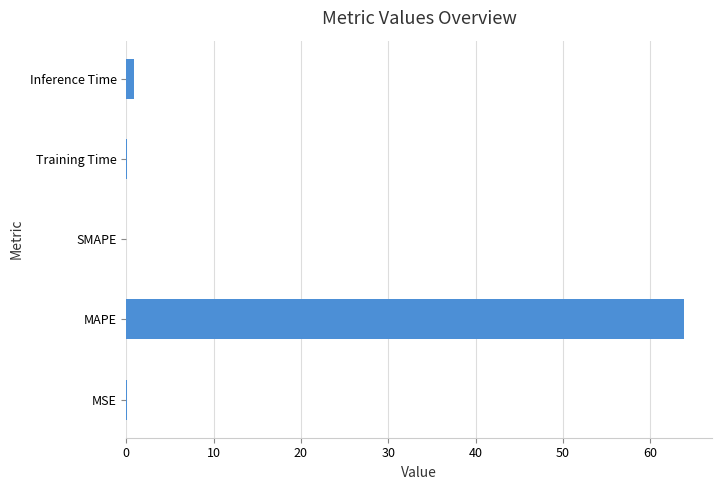

Is it true that the value at SMAPE is 42.8?

False